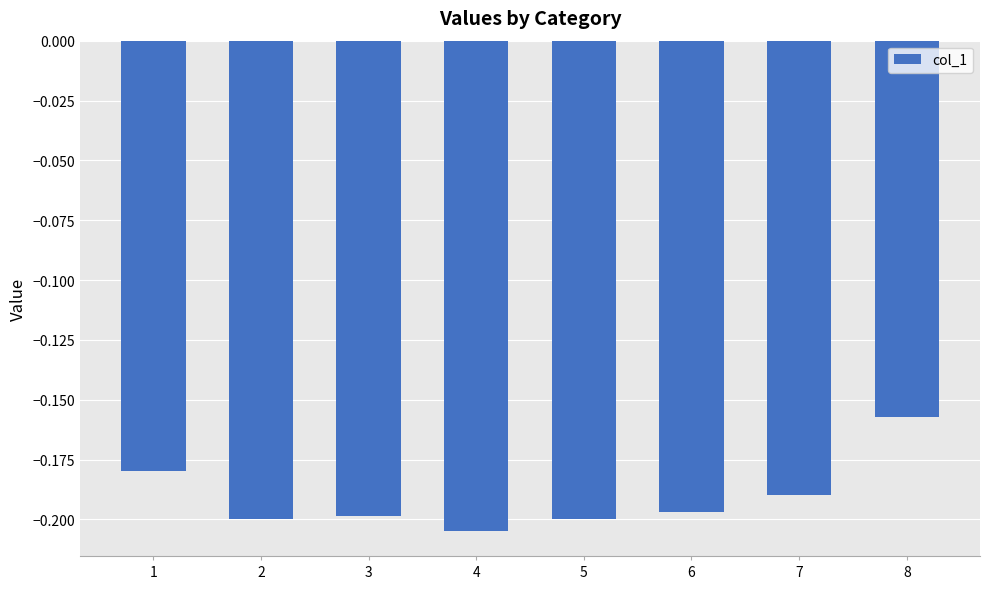

At which label is the value closest to 0?

8